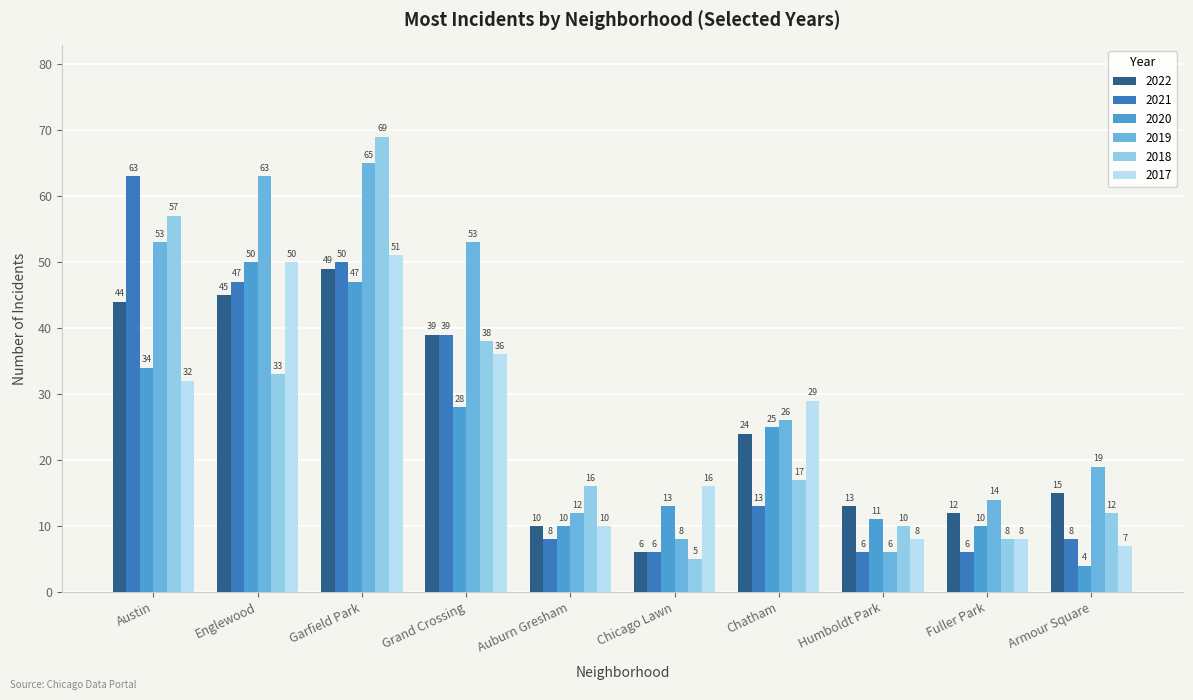

The value of 2017 at Grand Crossing is 36. True or false?

True